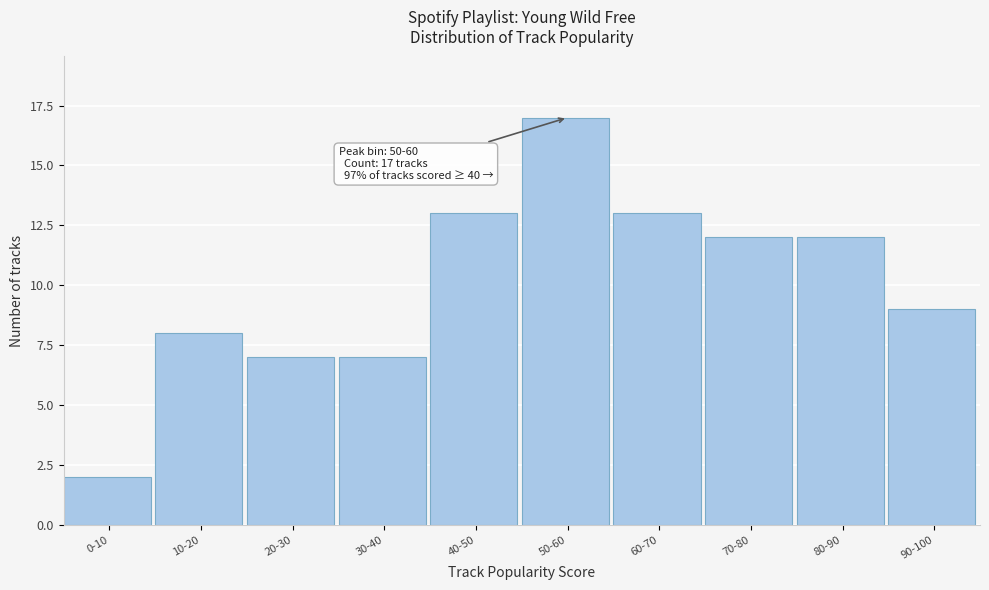

Reading left to right, list all the values displayed in this chart.

2	8	7	7	13	17	13	12	12	9